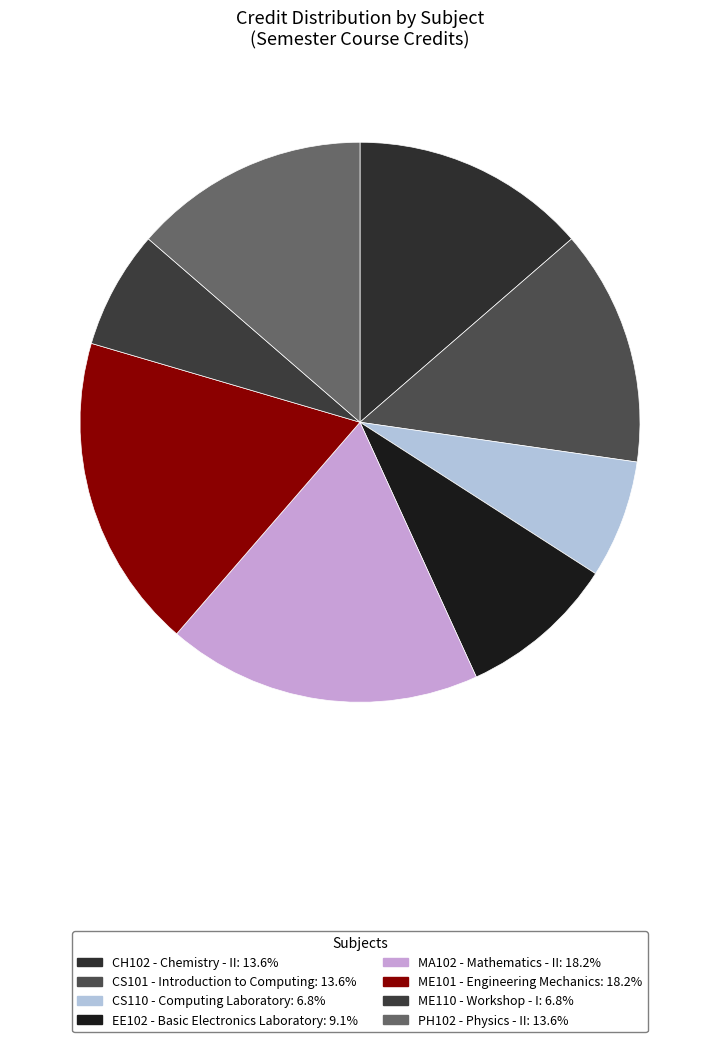

How many slices are in this pie chart?

8